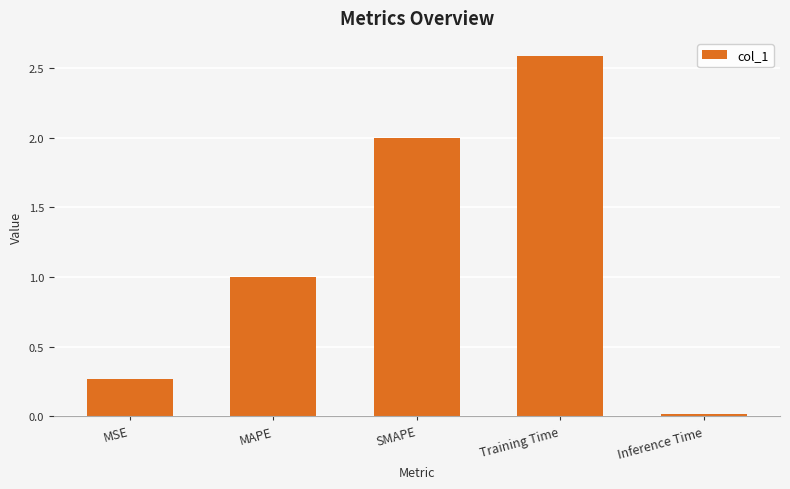

What is the difference between the maximum and second lowest values?

2.3